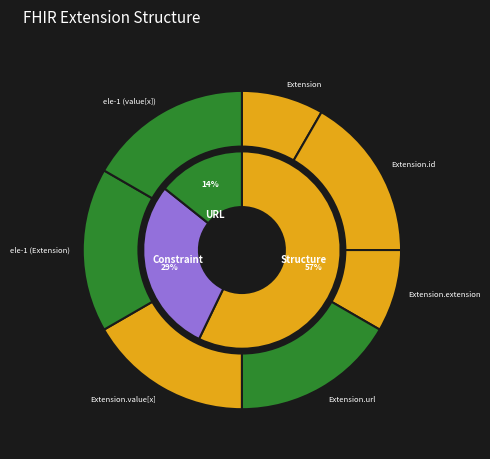

The no-basis-recurring slice represents 46% of the pie. True or false?

False